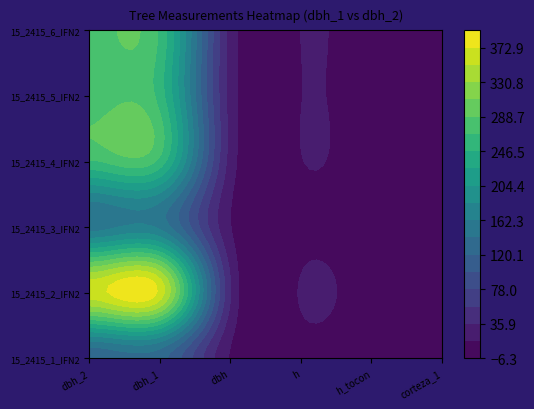

Which series changed the most between 1 and 5?

15_2415_2_IFN2